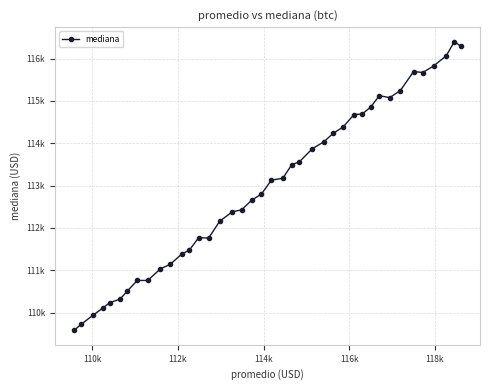

Is this an area chart (filled region under the line)?

No